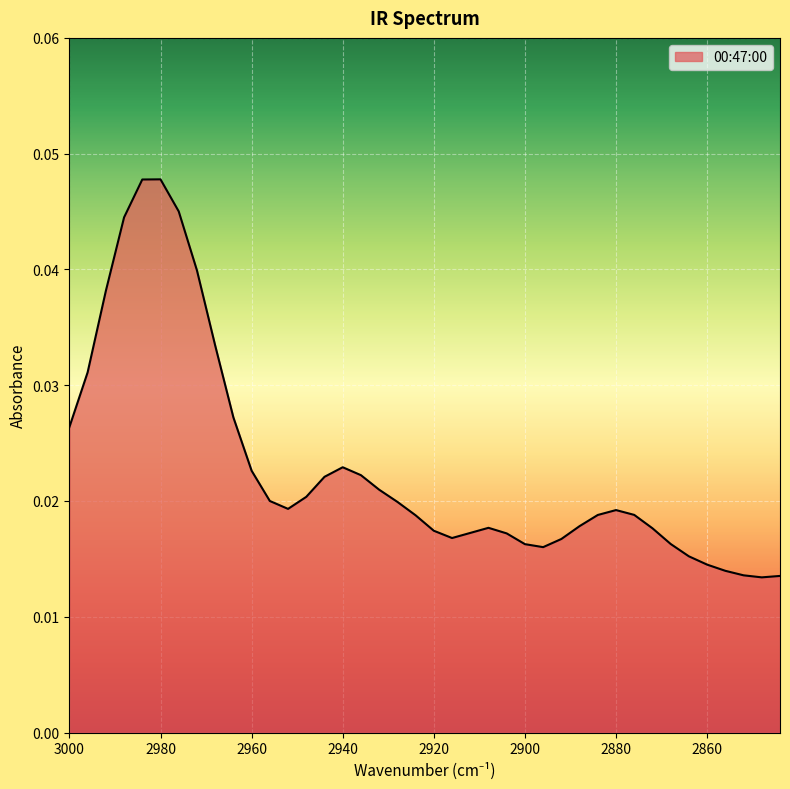

Which category has the highest value across all series?

2980